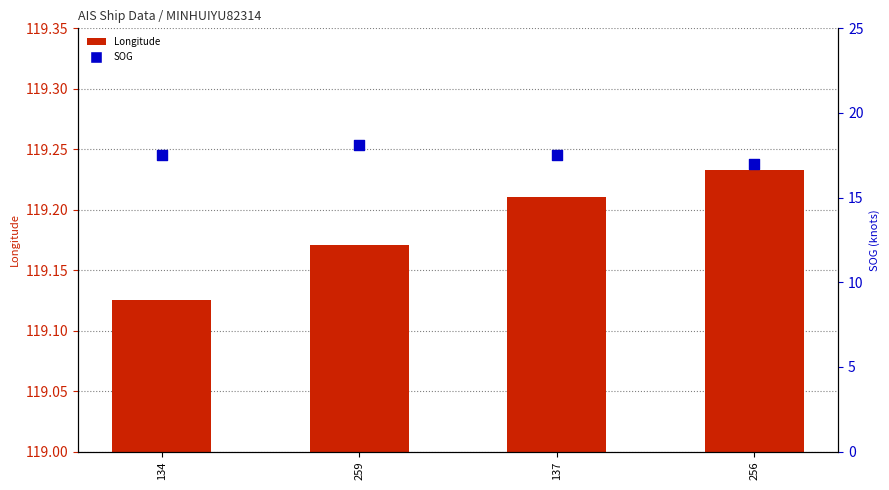

What is the total value across all series at 134?

136.6